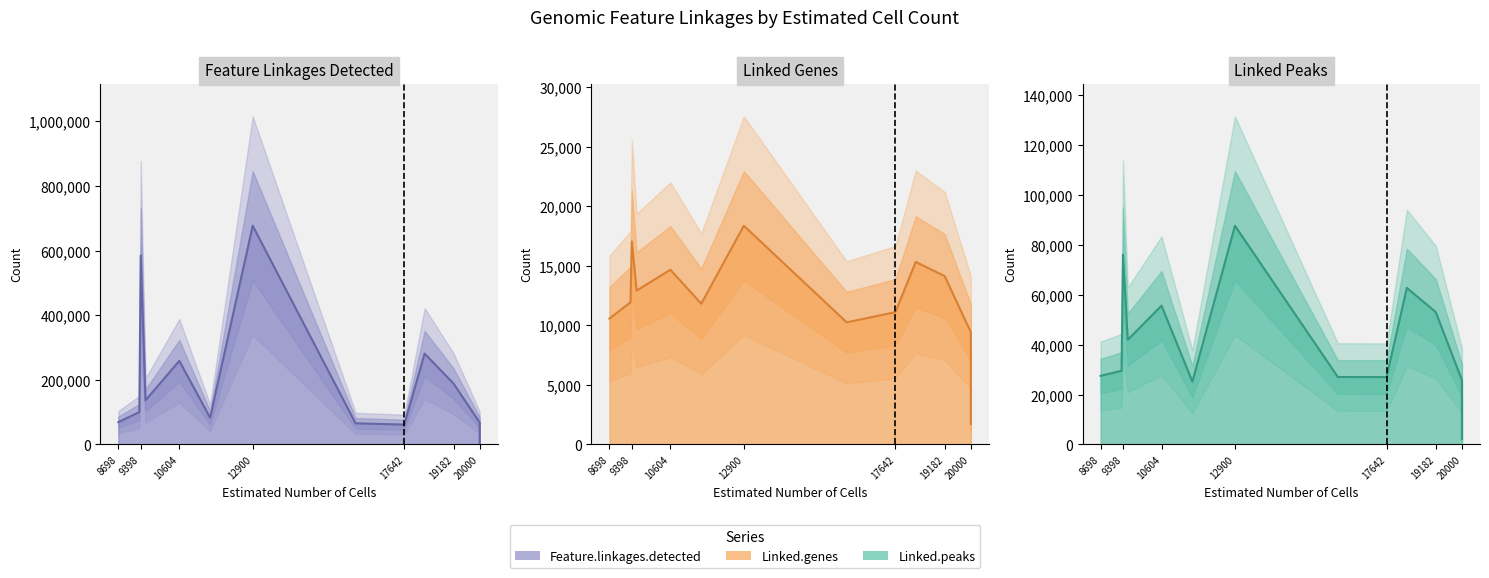

How many interior local valleys does the Linked.genes series have?

3